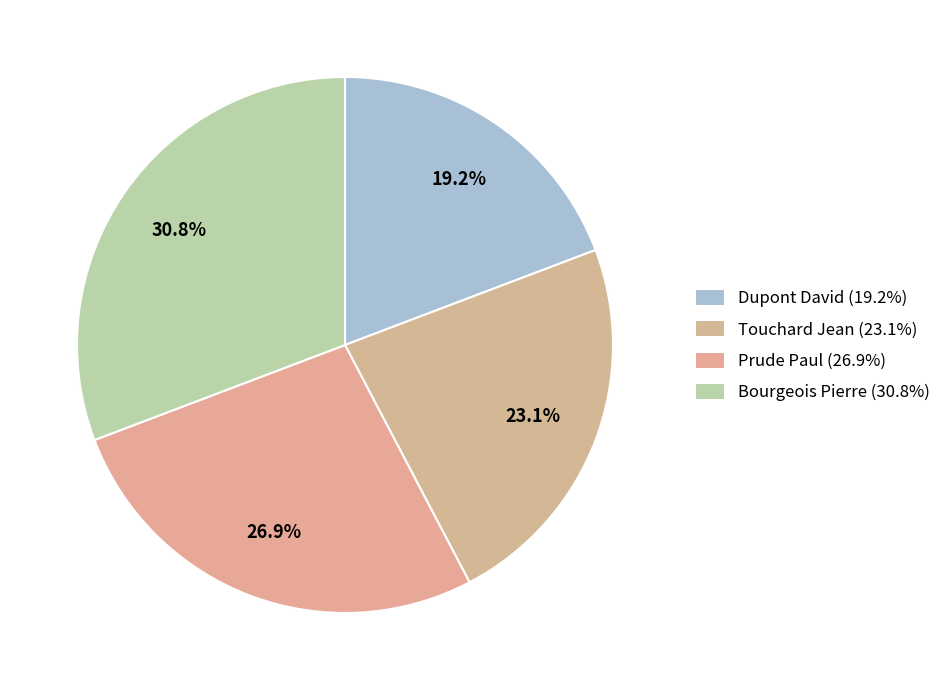

Does Touchard Jean account for over 50% of the chart?

No